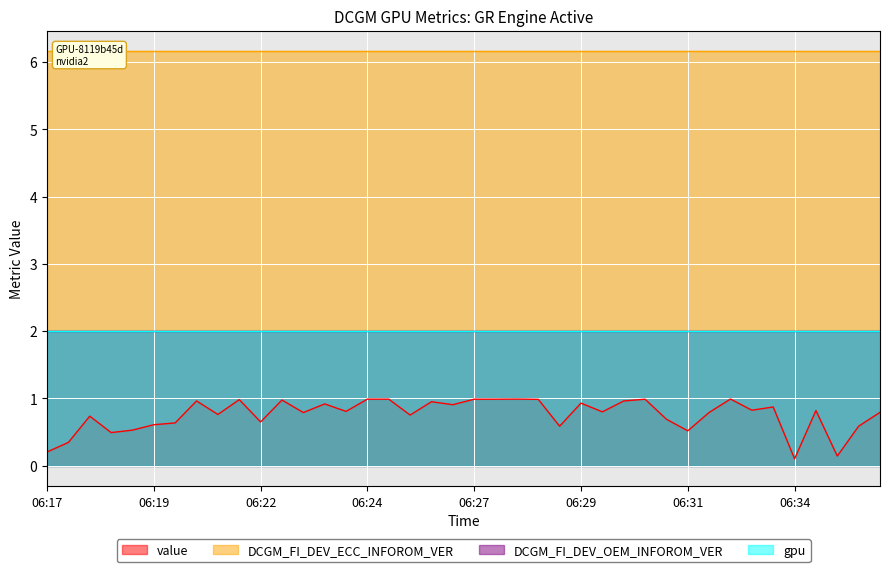

Between 06:29 and 06:20, which is larger?

06:29